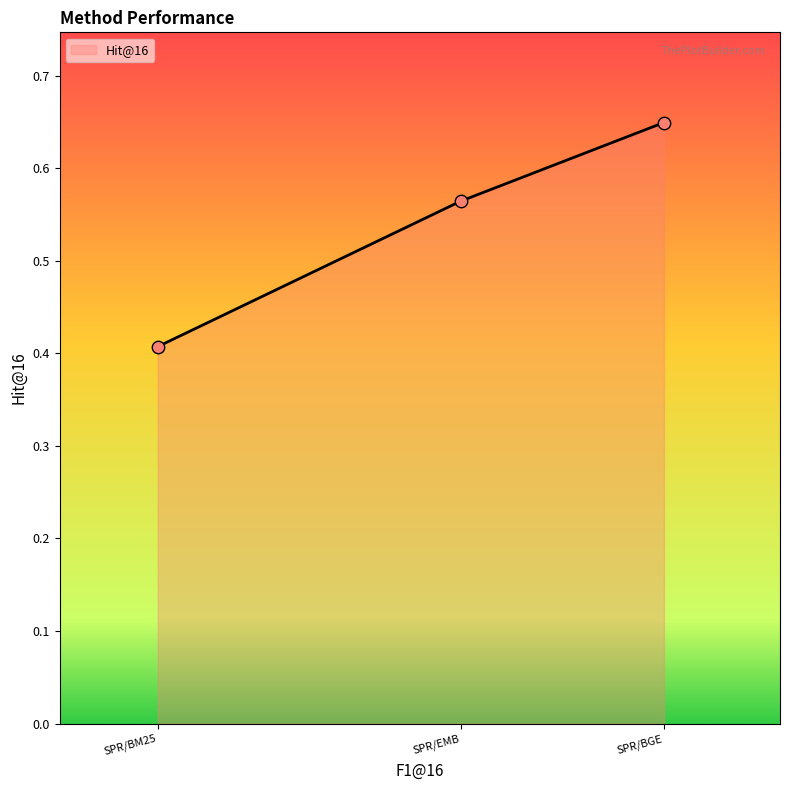

What is the average value?

0.5